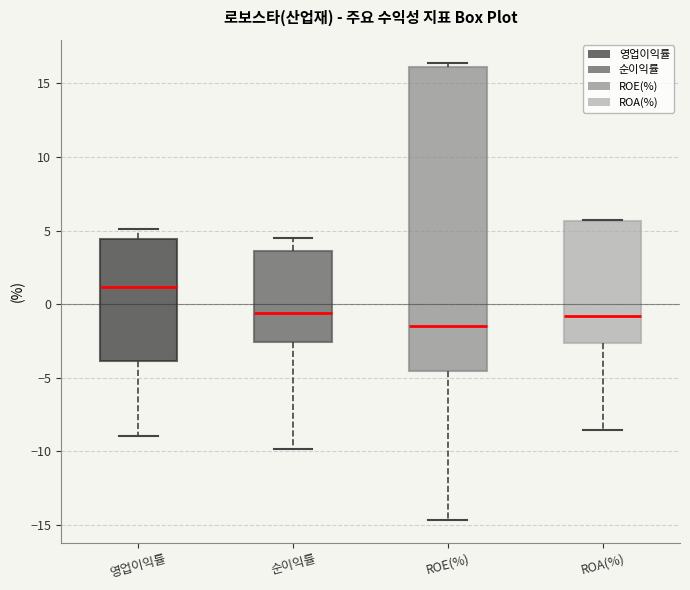

Reading left to right, transcribe this box plot: for each box, give where its median line is, the range the box spans, and where its two whiskers end, as read against the y-axis. The values are not printed on the chart, so give them approximately, as read against the axis.

영업이익률: median 1.0, box -4.0 to 4.5, whiskers -9.0 to 5.0
순이익률: median -0.5, box -2.5 to 3.5, whiskers -10.0 to 4.5
ROE(%): median -1.5, box -4.5 to 16.0, whiskers -14.5 to 16.5
ROA(%): median -1.0, box -2.5 to 5.5, whiskers -8.5 to 5.5